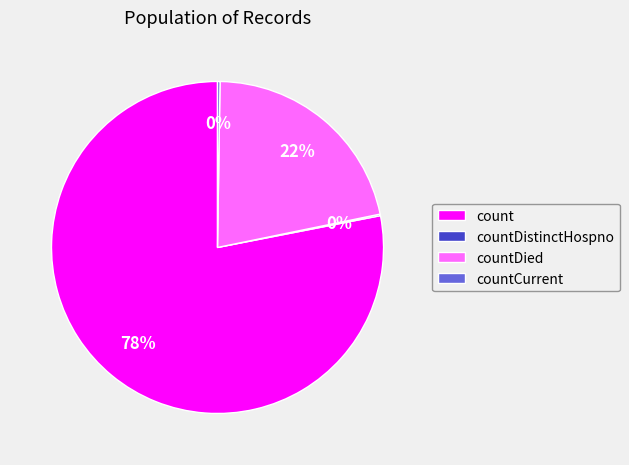

Which has a higher value, countDied or count?

count